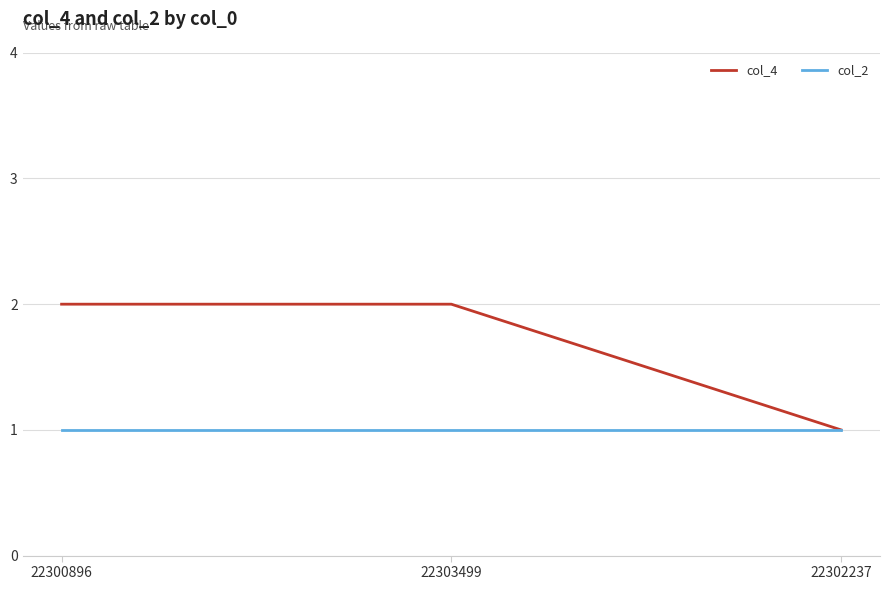

Is it true that col_2 equals 1 at 22300896?

True